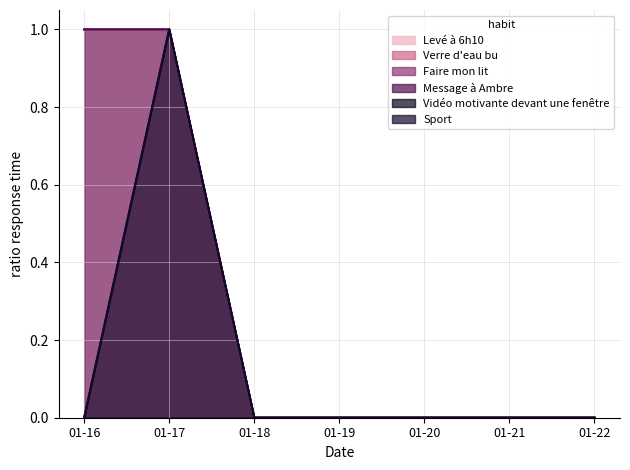

The value of Verre d'eau bu at 01-16 is 1. True or false?

True